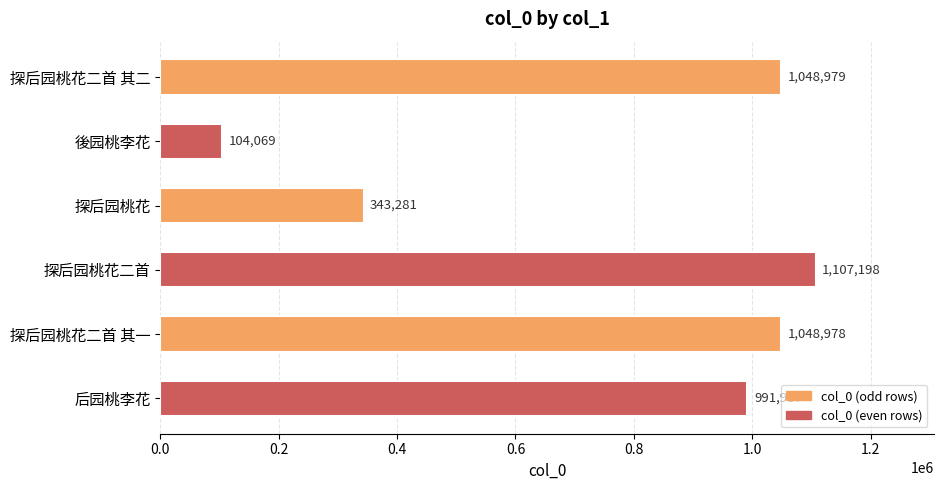

How many series are shown in this chart?

1